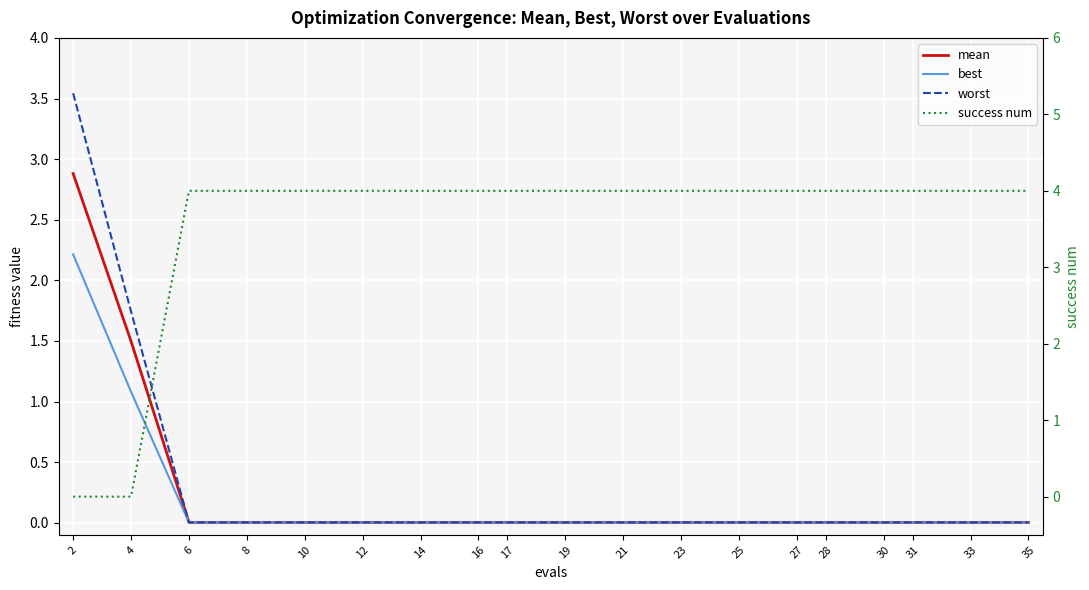

True or false: worst has a value of 0.0 at 17.

True